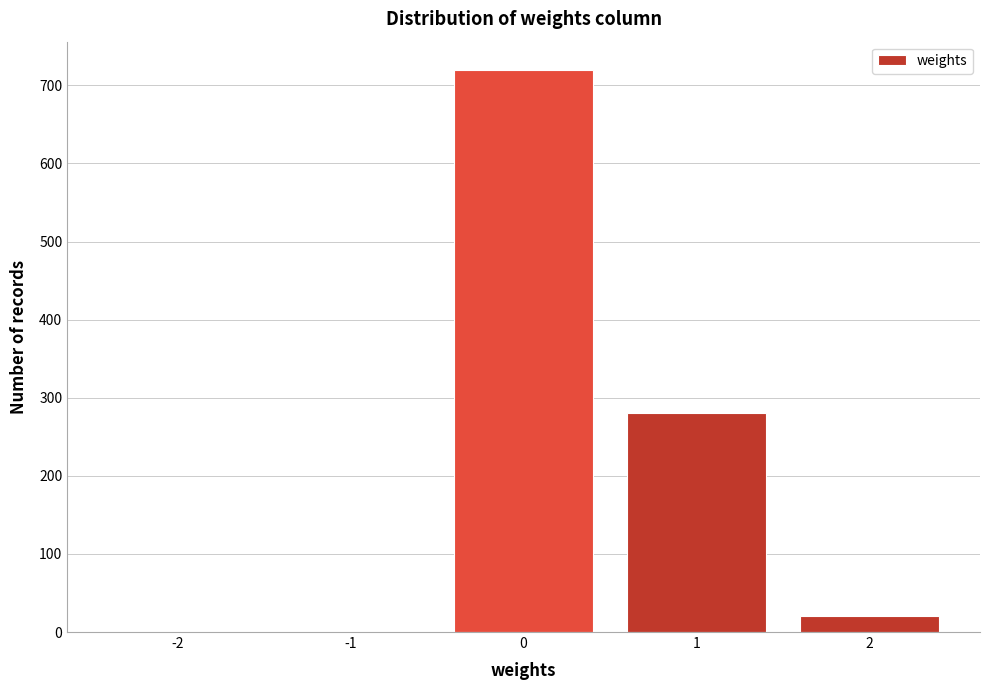

Over which range of the x-axis is the bar tallest?

-0.5 to 0.5